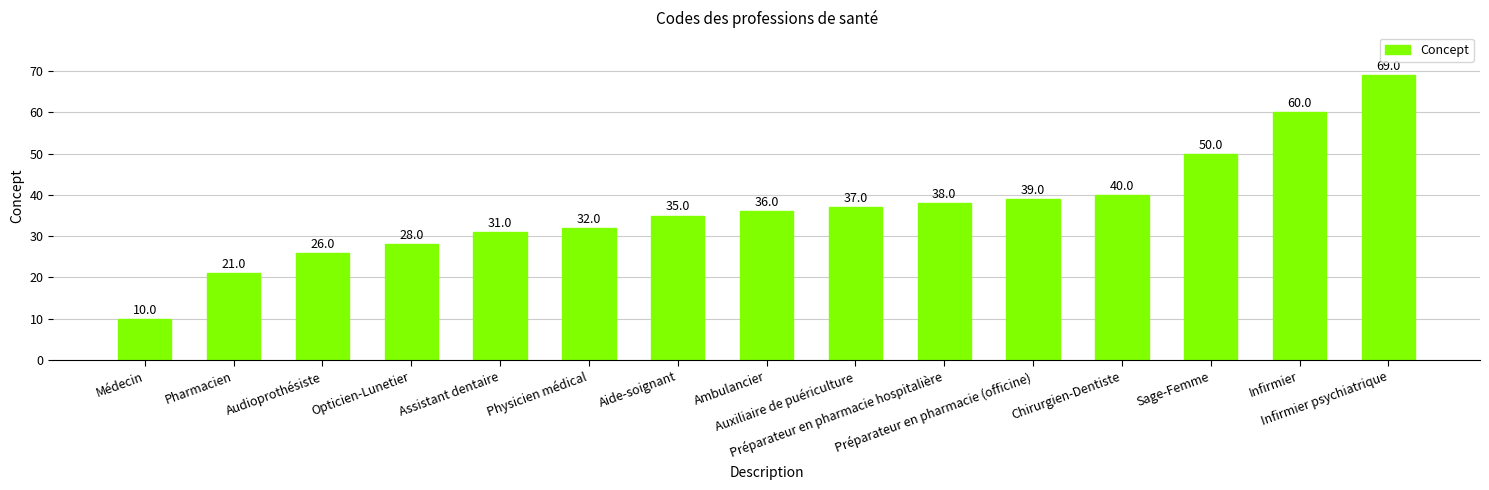

The chart shows a value of 26 at Audioprothésiste. True or false?

True